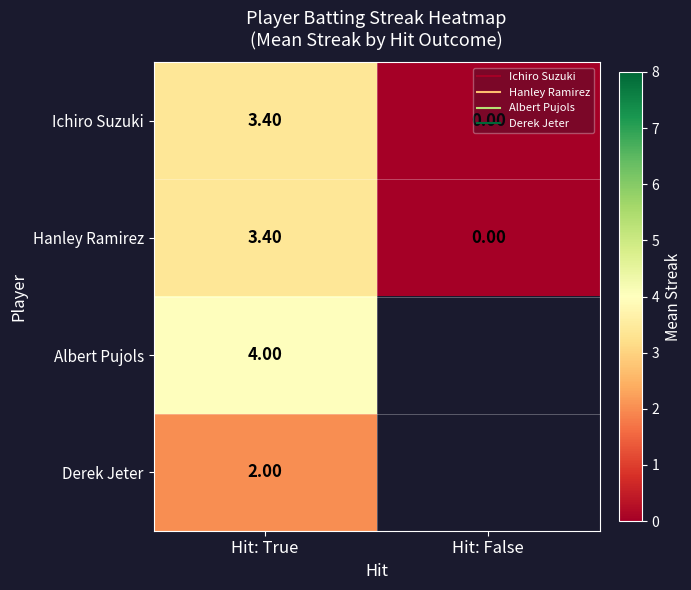

What is the difference between the maximum and minimum values in the Hanley Ramirez series?

3.4